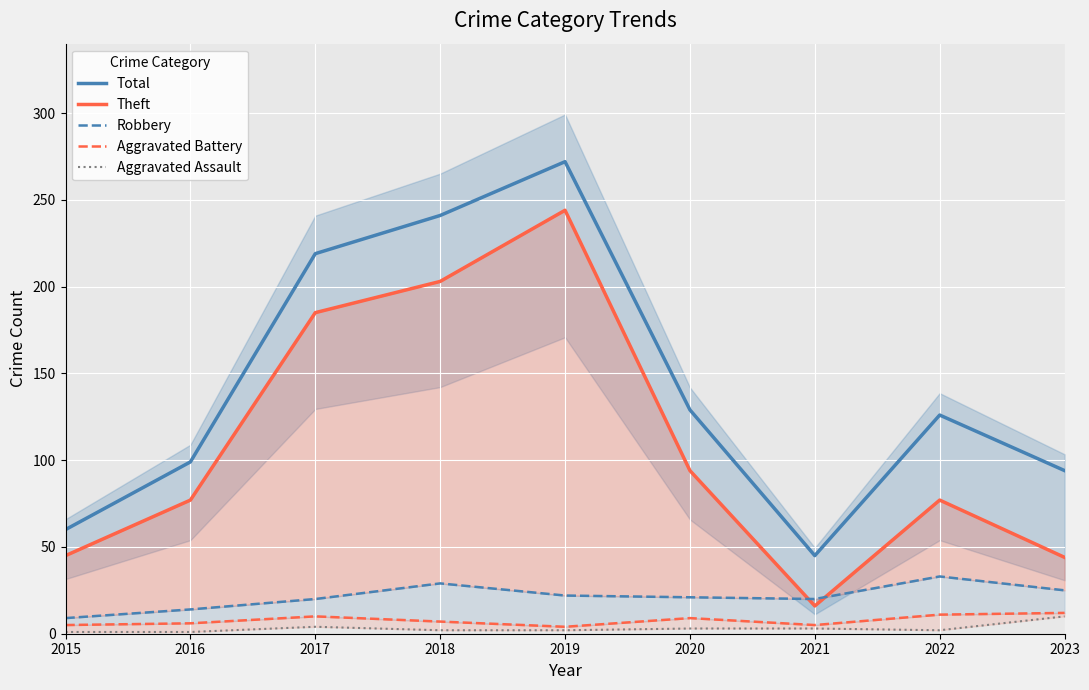

How many values in the Total series exceed 126?

4